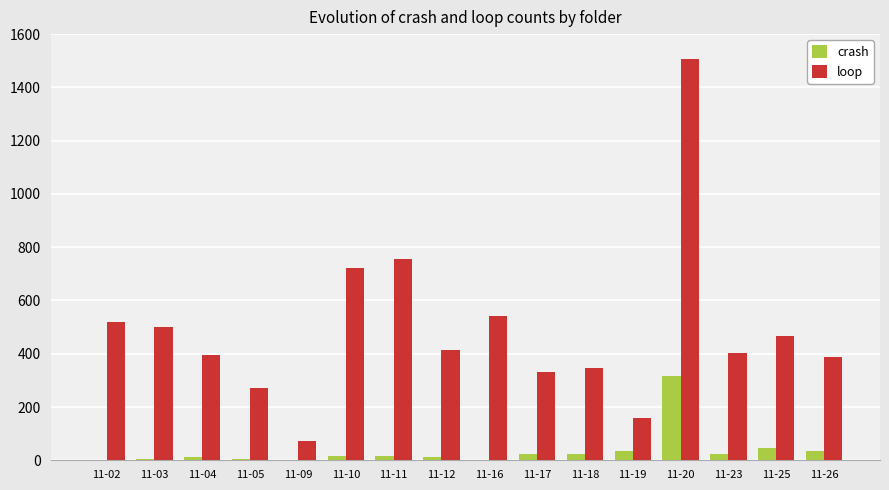

Between 11-11 and 11-20, which series saw the biggest shift?

loop